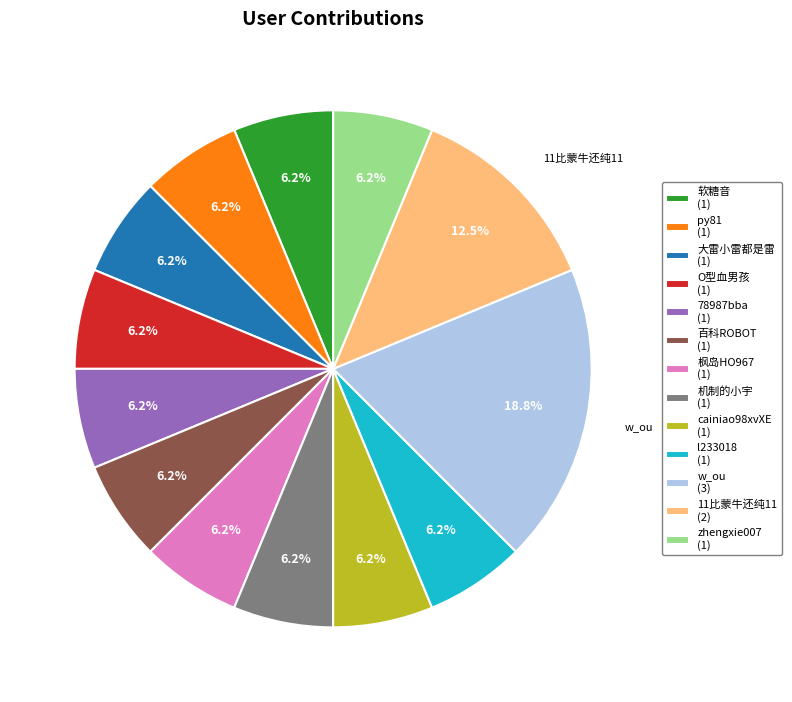

To the nearest percent, what percentage of the pie is w_ou?

19%